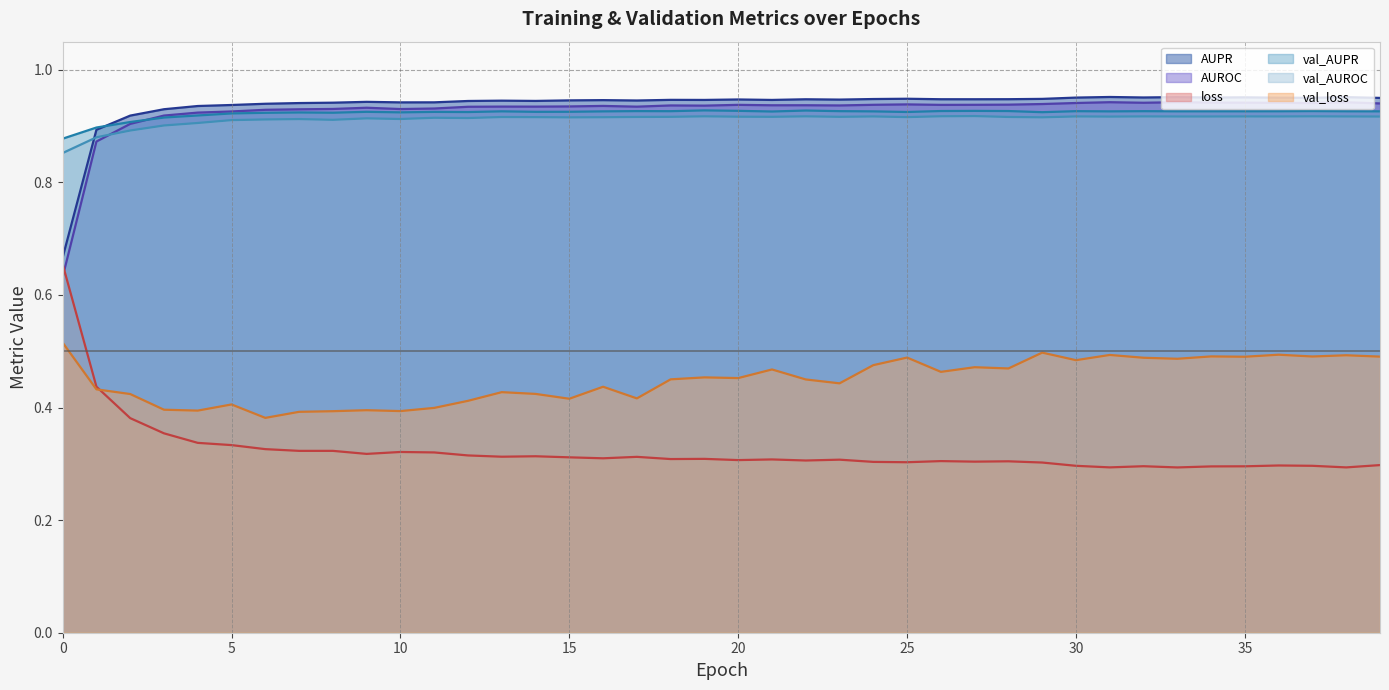

True or false: val_loss and val_AUROC intersect in this chart.

False